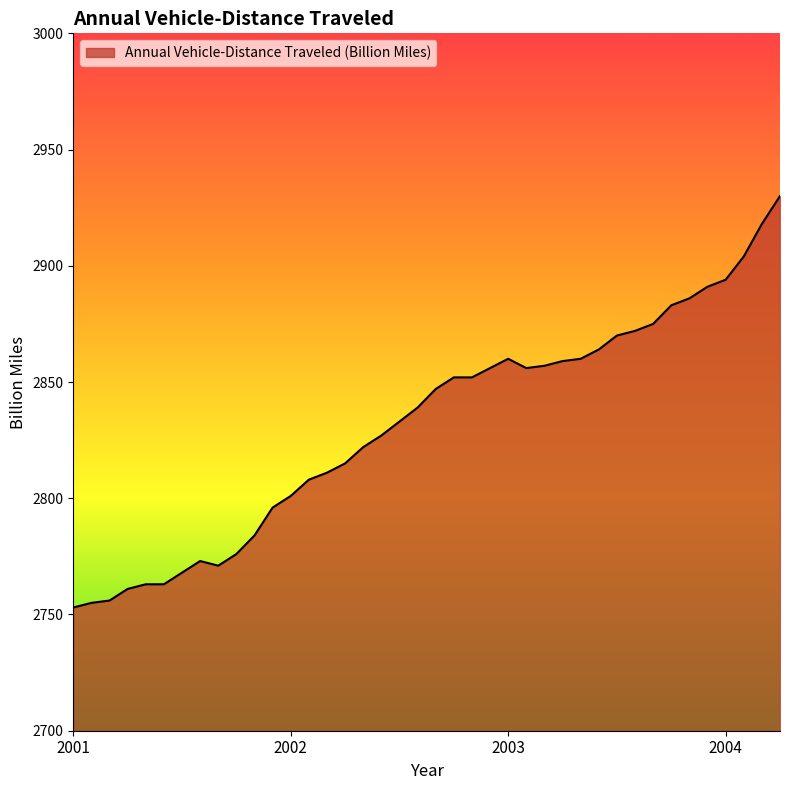

What is the difference between the maximum and minimum values?

177